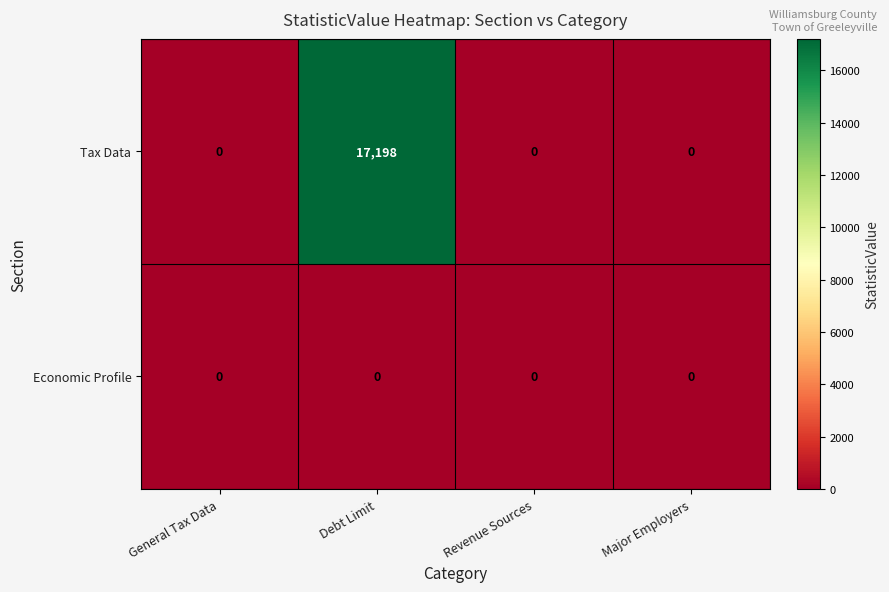

What is the sum of the Tax Data values at Debt Limit and Revenue Sources?

17198